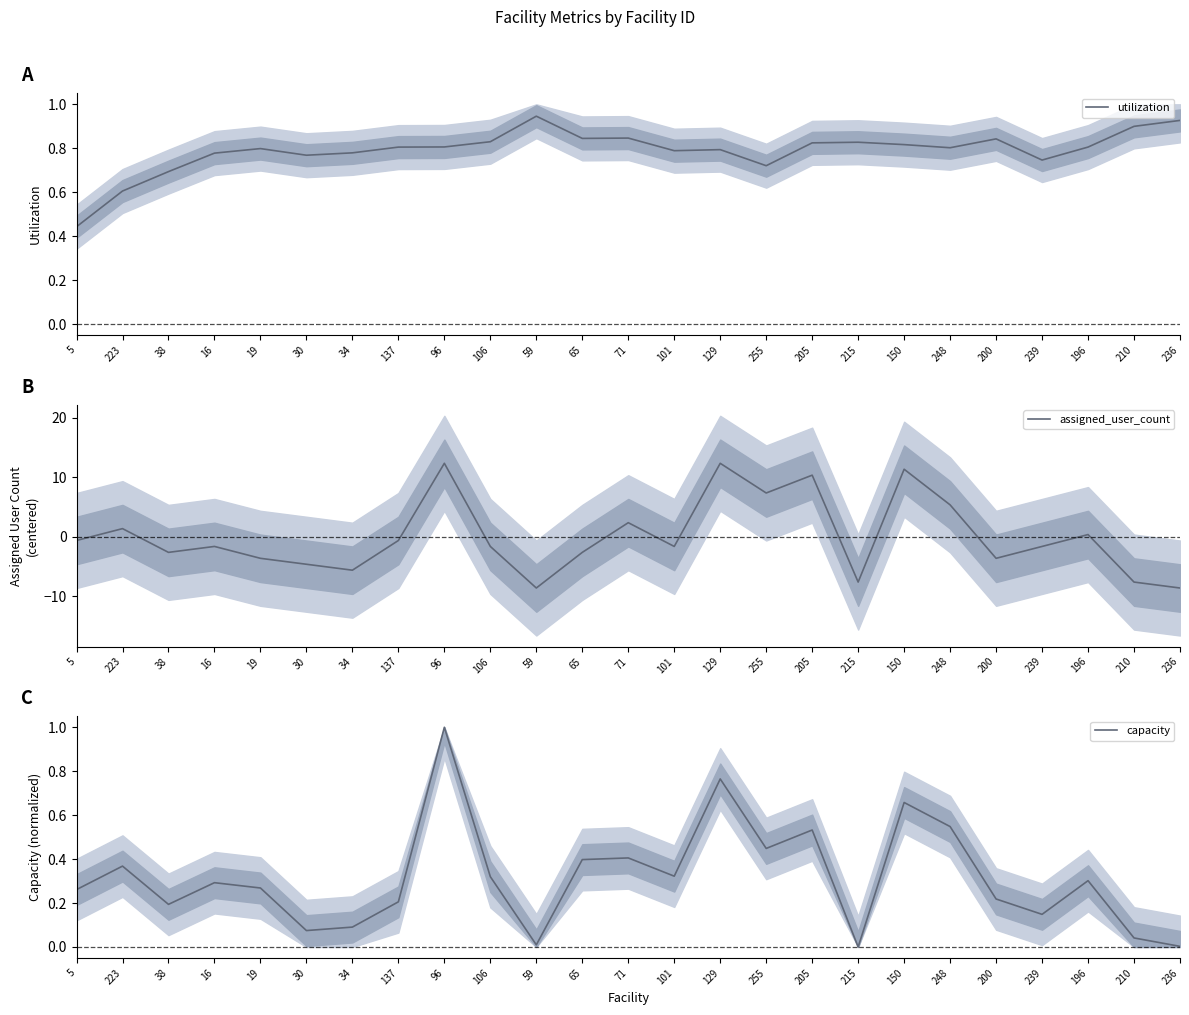

Count the number of data series in this chart.

3